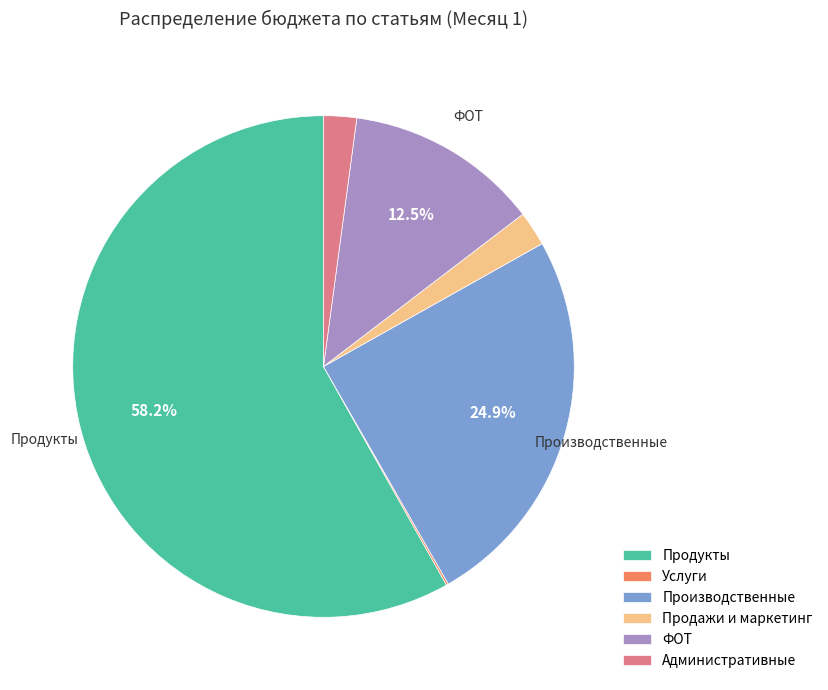

To the nearest percent, what is the difference between the ФОТ and Продукты slice percentages?

46%